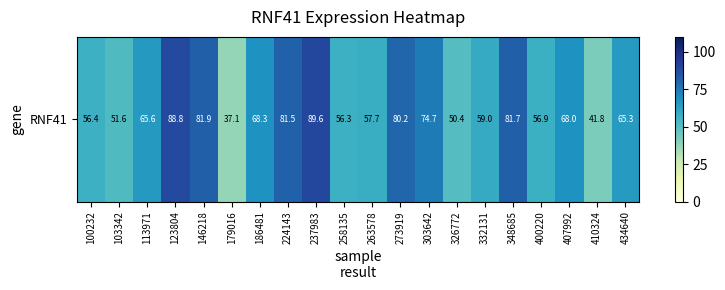

Which has a higher value, 400220 or 237983?

237983